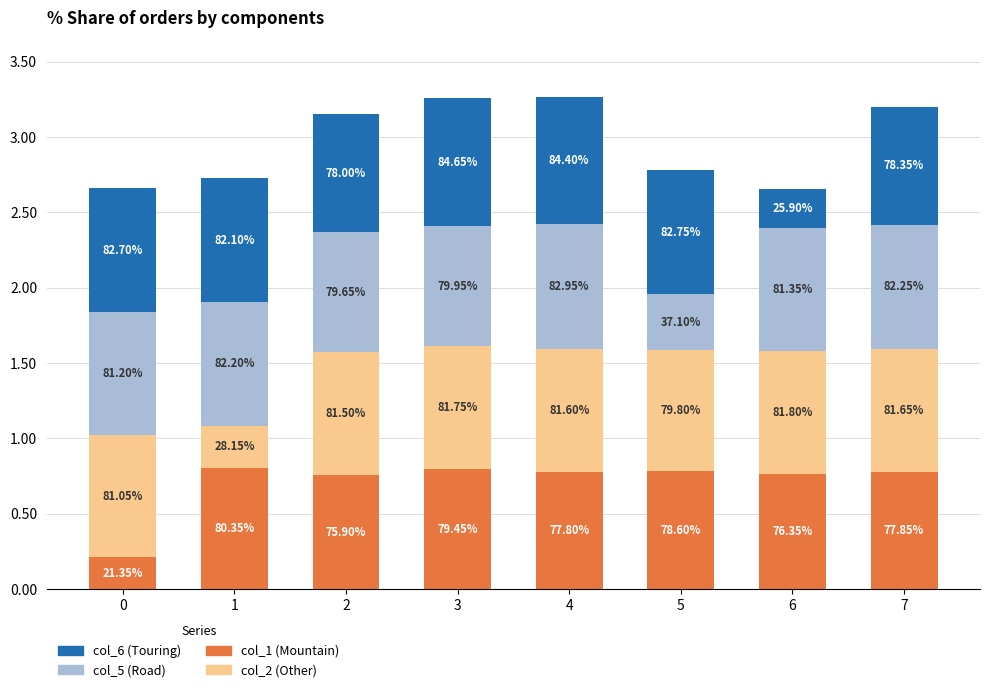

How many bars are there in total?

8